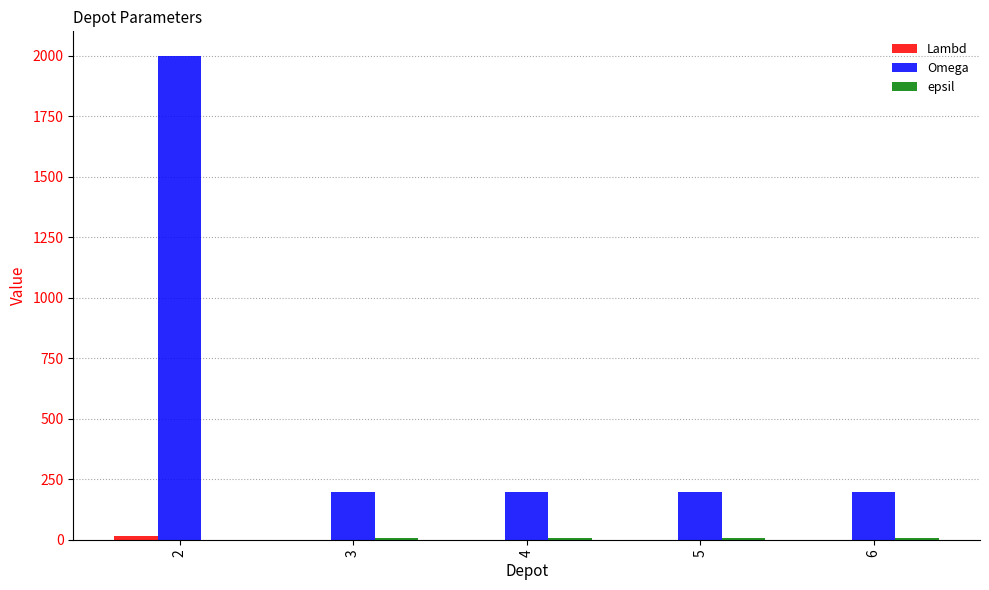

Are the bars horizontal?

No